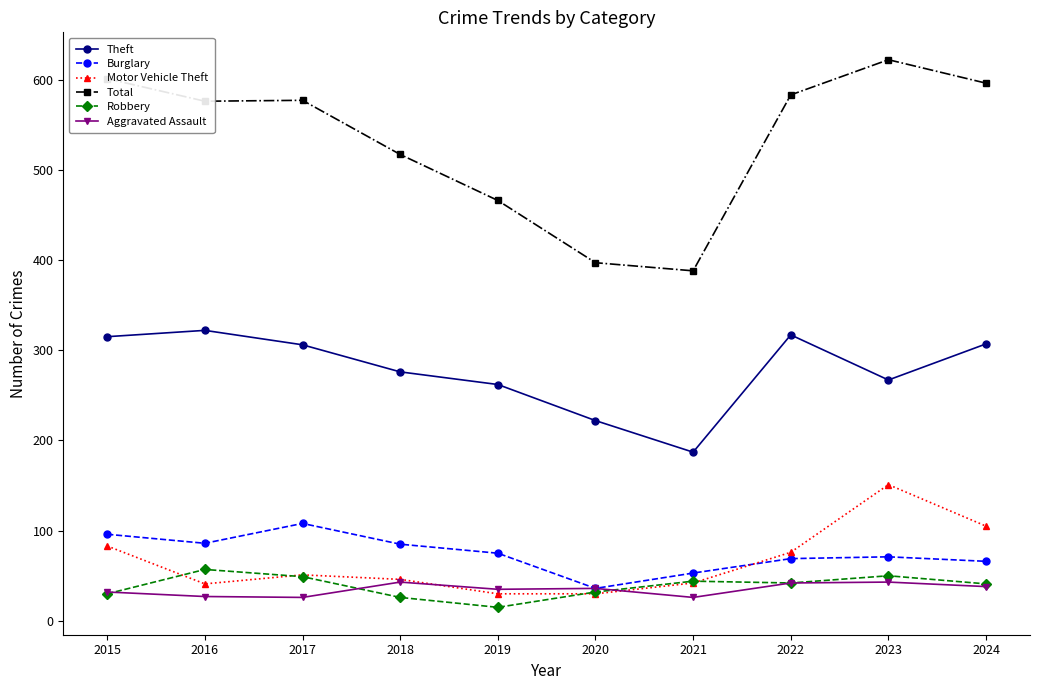

The value of Total at 2019 is 466. True or false?

True